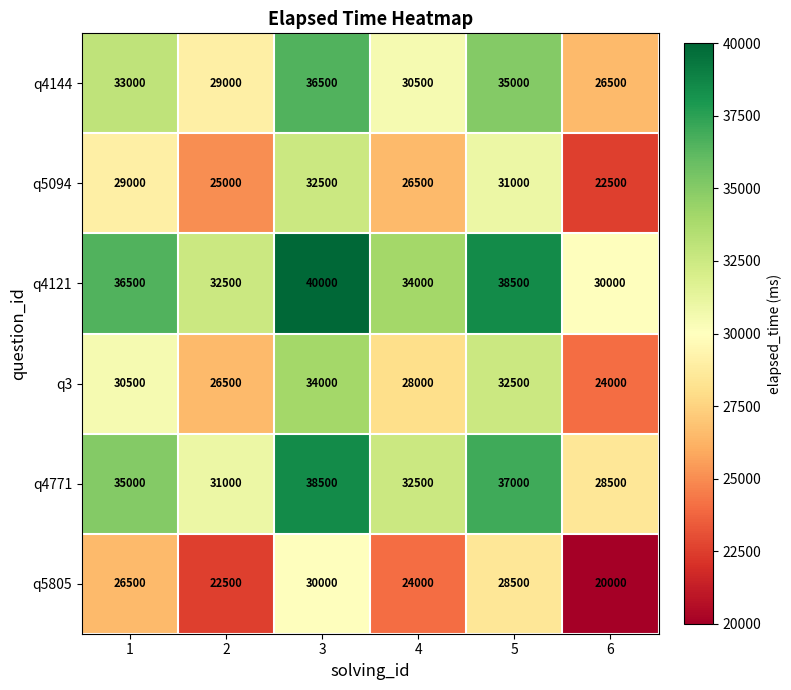

List the series in order of their peak value, lowest first.

q5805, q5094, q3, q4144, q4771, q4121